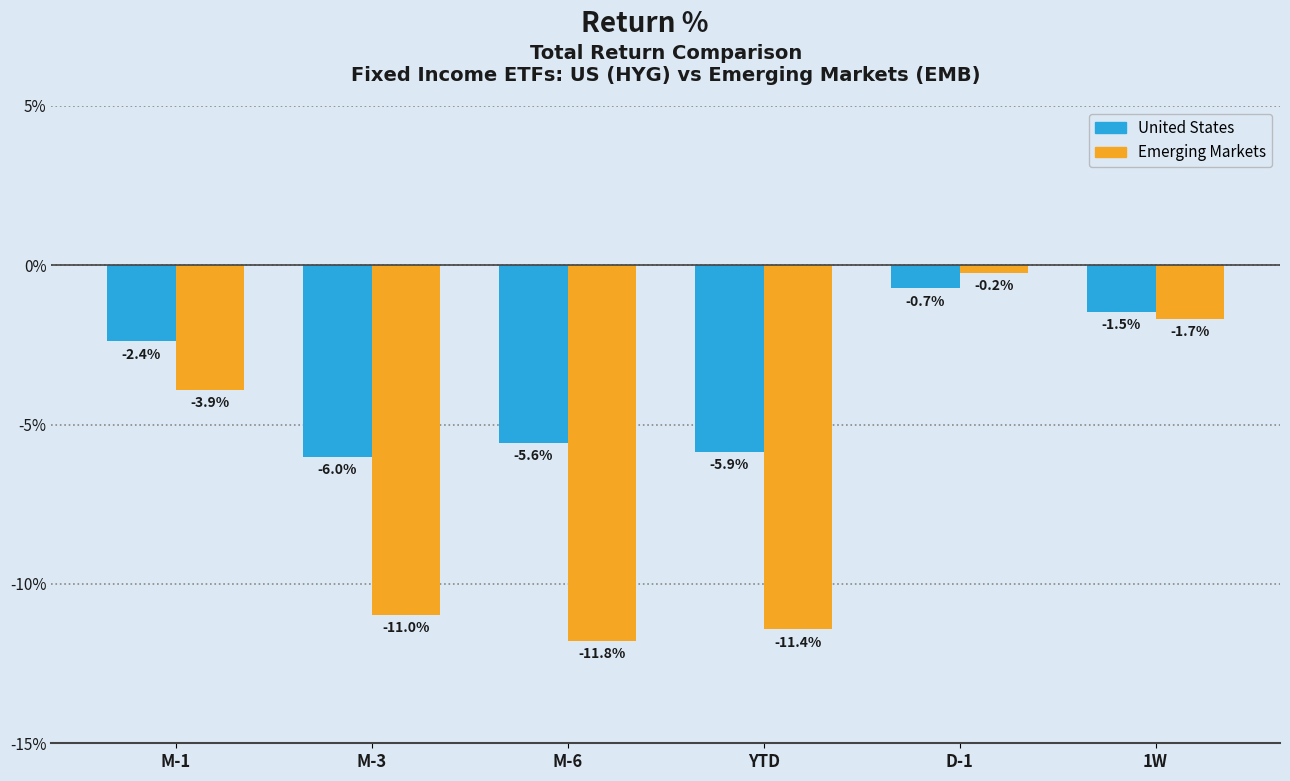

Reading right to left, what are all the values shown in this chart?

United States: -1.5	-0.7	-5.9	-5.6	-6.0	-2.4
Emerging Markets: -1.7	-0.2	-11.4	-11.8	-11.0	-3.9